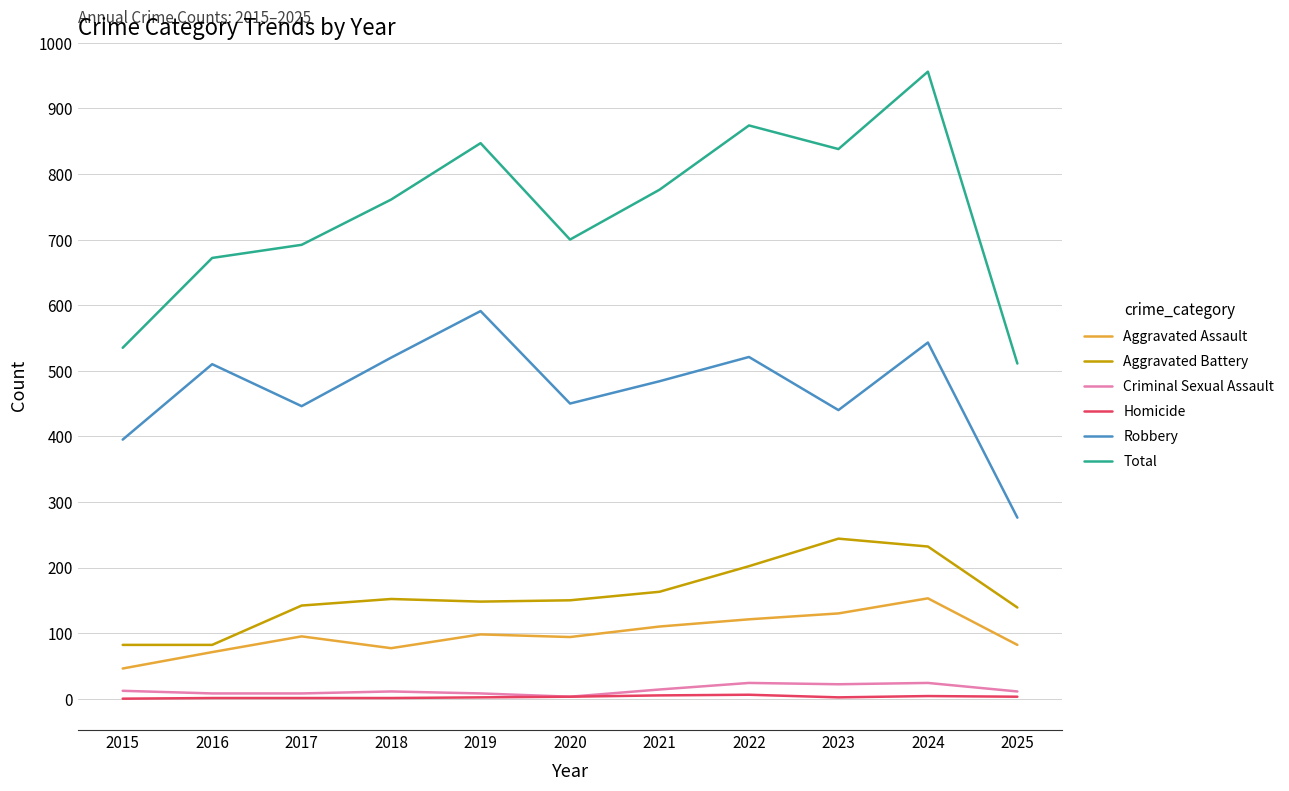

Which series has the widest spread of values?

Total